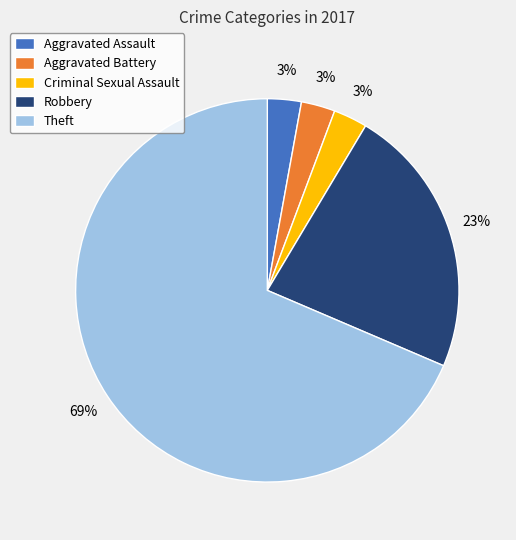

What is the largest slice in the pie chart?

Theft